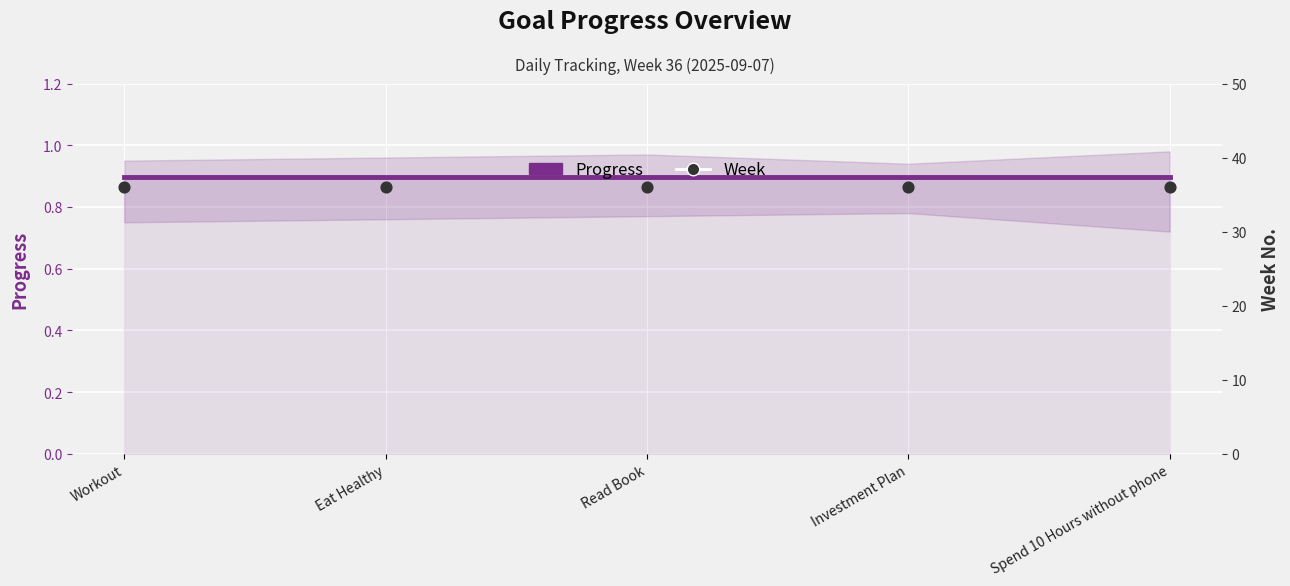

Which series has the largest Y range (max minus min)?

Progress